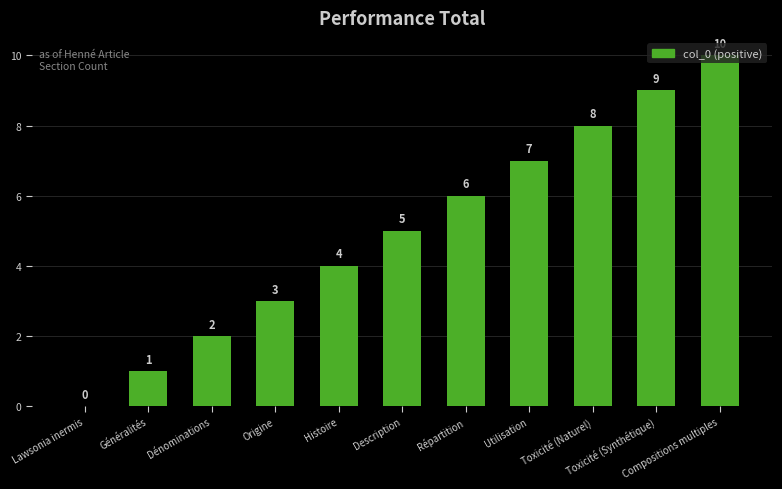

Approximately how many times larger is the value at Compositions multiples compared to Utilisation?

1.4